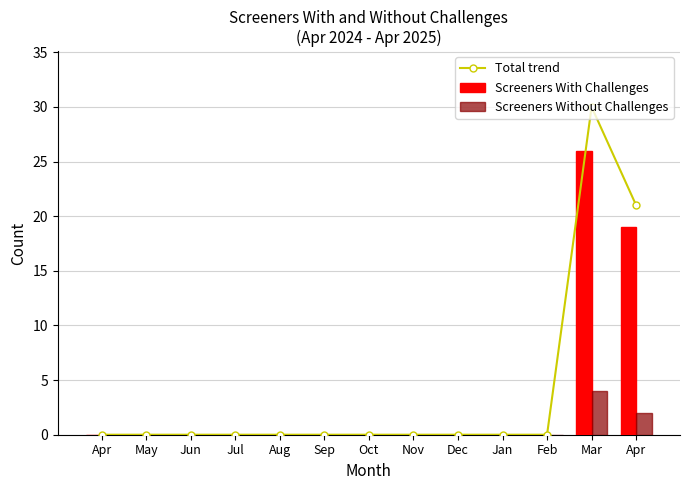

What is the difference between the maximum and minimum values in the Screeners With Challenges series?

26.0